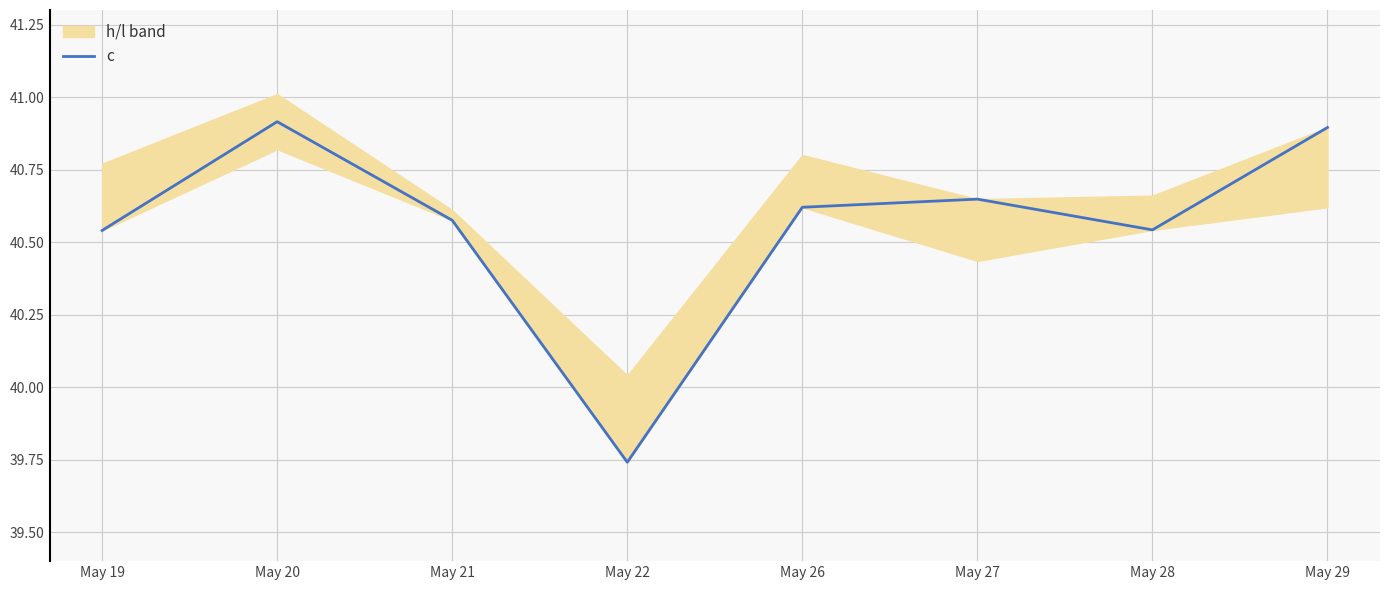

Reading left to right, transcribe all the data shown in this chart.

May 19=40.5	May 20=40.9	May 21=40.6	May 22=39.7	May 26=40.6	May 27=40.6	May 28=40.5	May 29=40.9